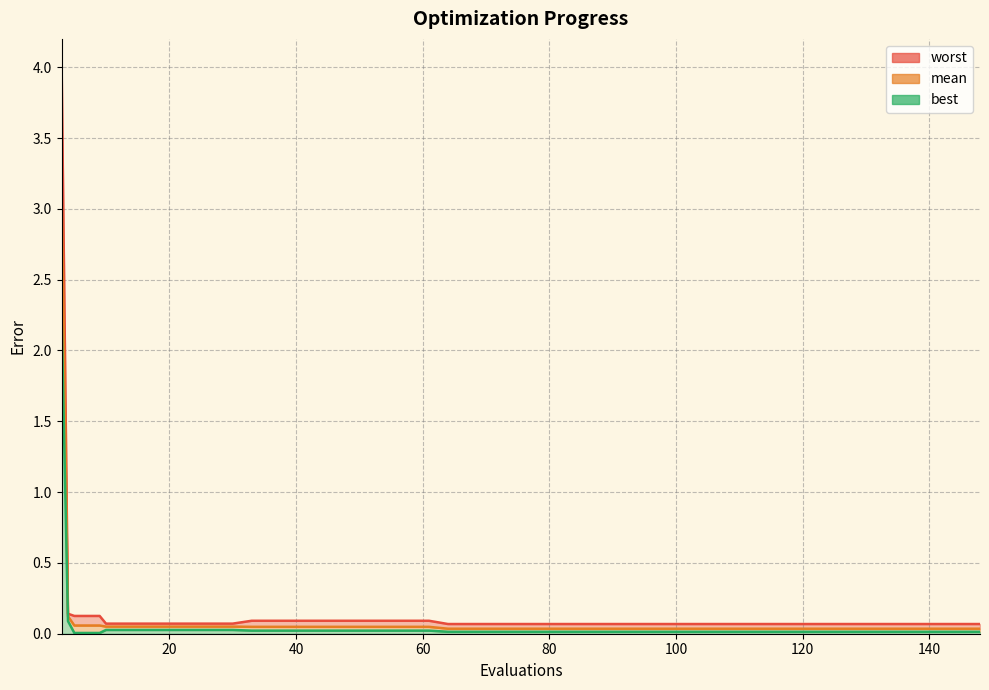

Which series changed the most between 80 and 108?

mean